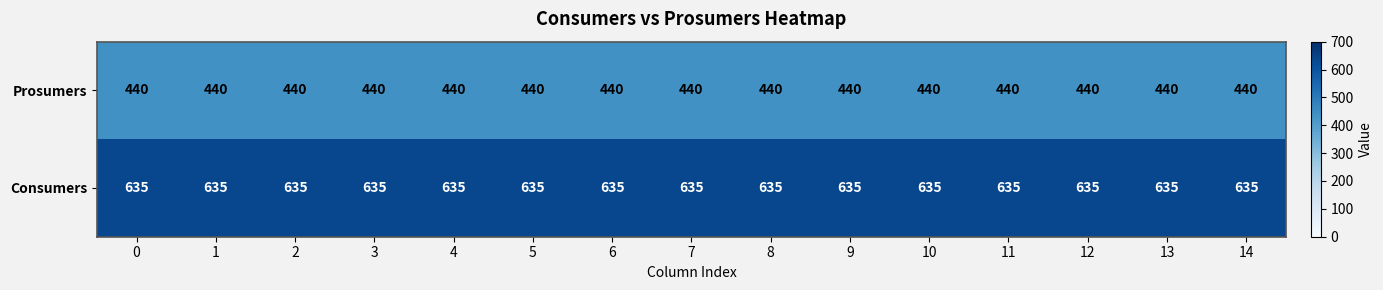

What is the sum of all Consumers values?

9525